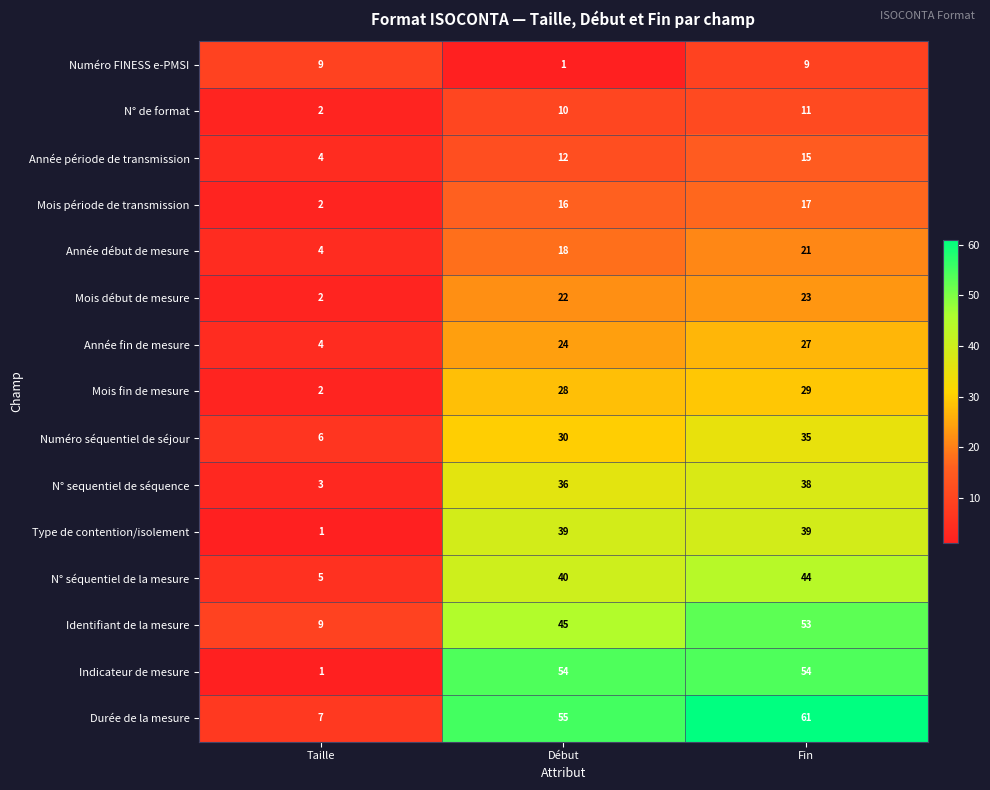

How many values in the Type de contention/isolement series are below 39?

1